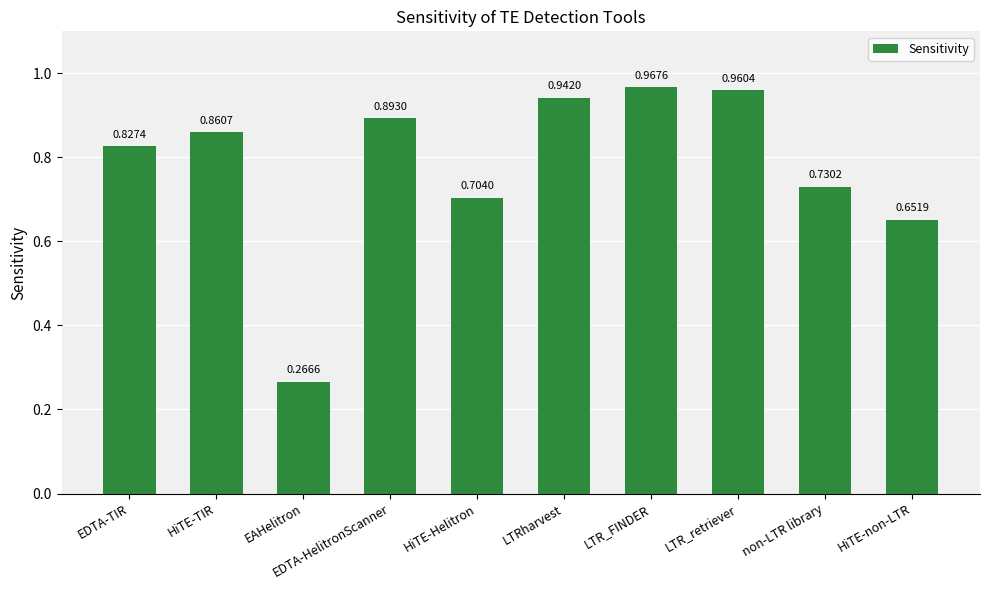

What is the sum of the values at HiTE-Helitron and EDTA-TIR?

1.5